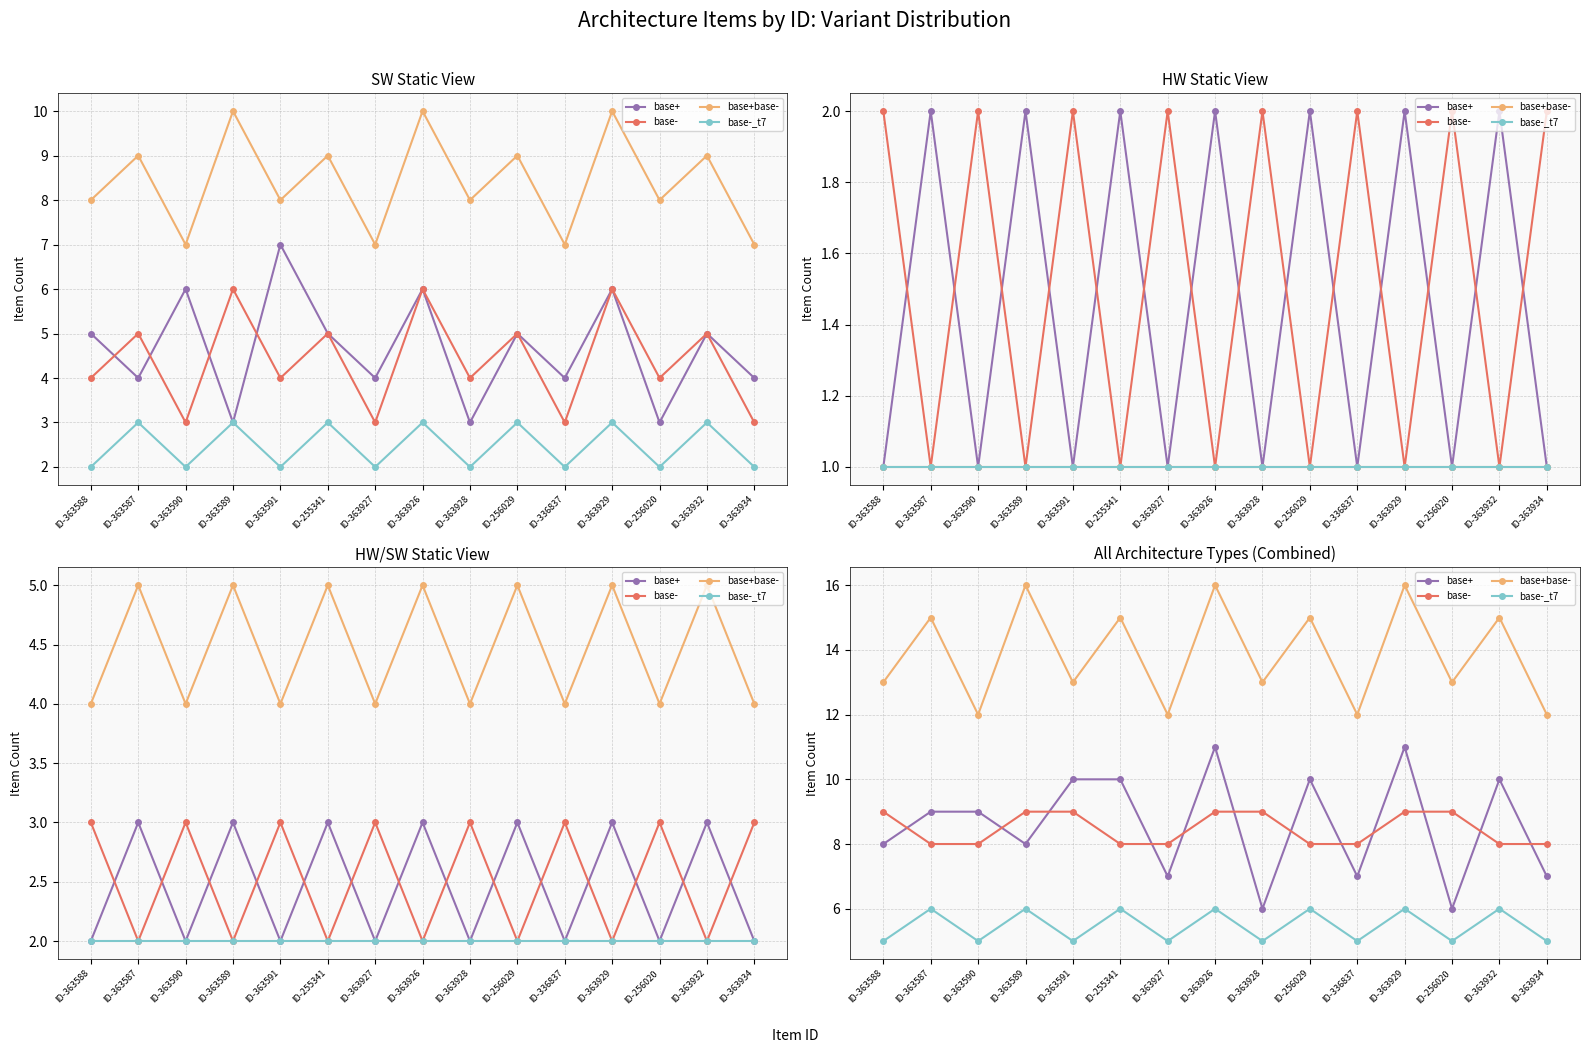

Rank the series at ID-363926 from highest to lowest value.

base+base-, base+, base-, base-_t7